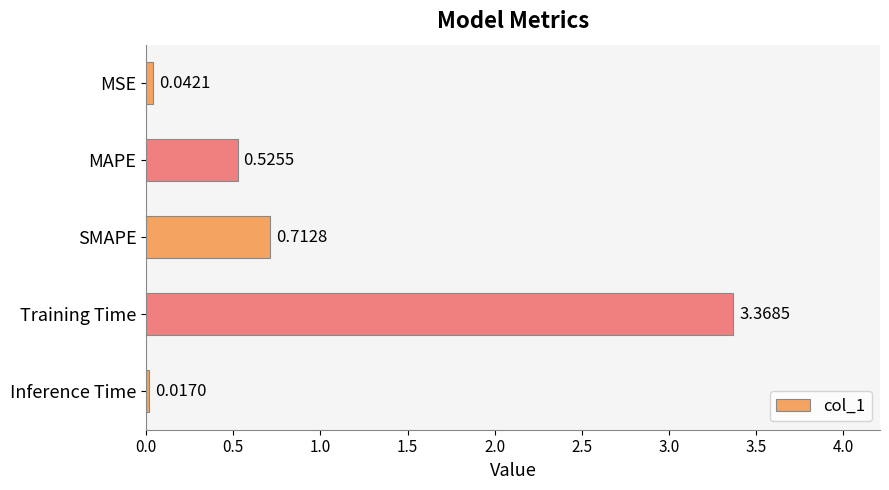

Does the chart contain any negative values?

No